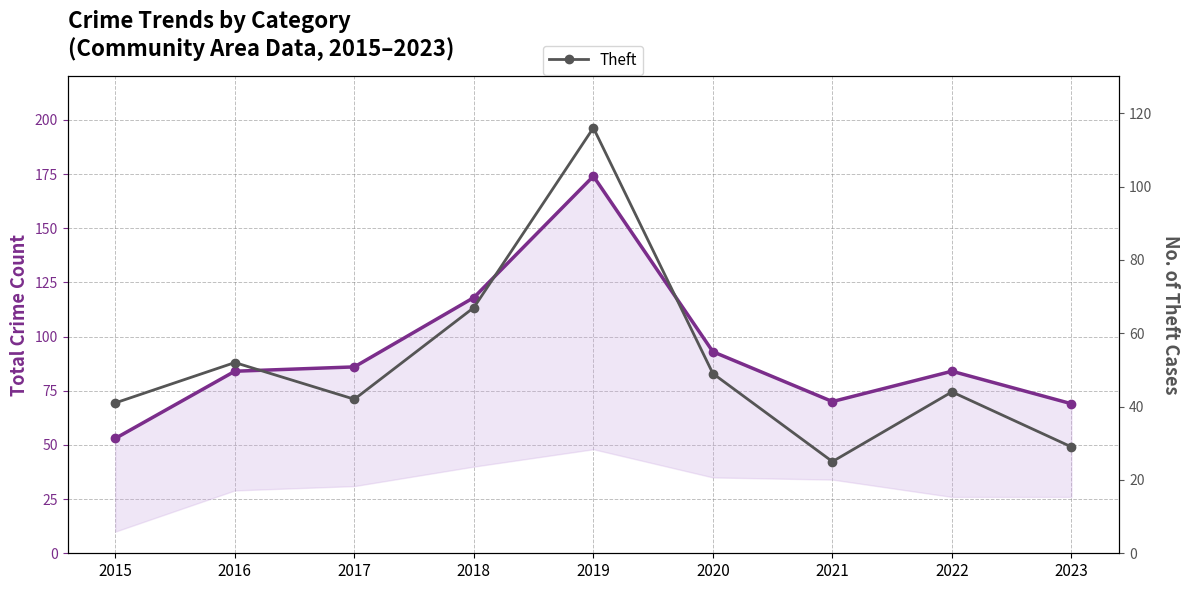

True or false: Total Crime Cases and Theft cross at least once.

False